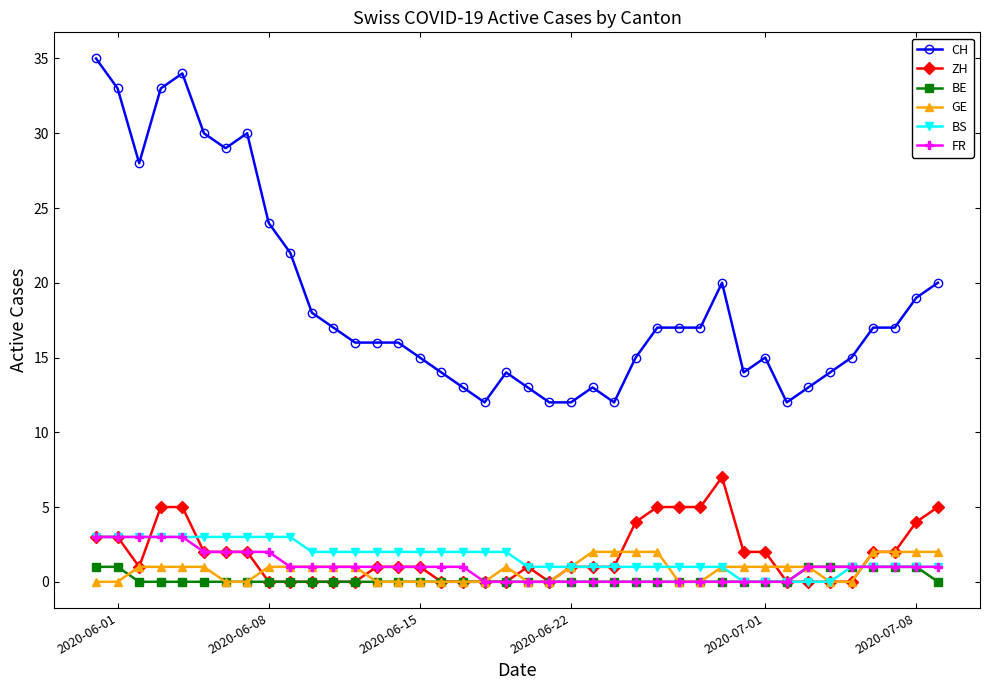

What is the value of the BE point at the 37th from the left?

1